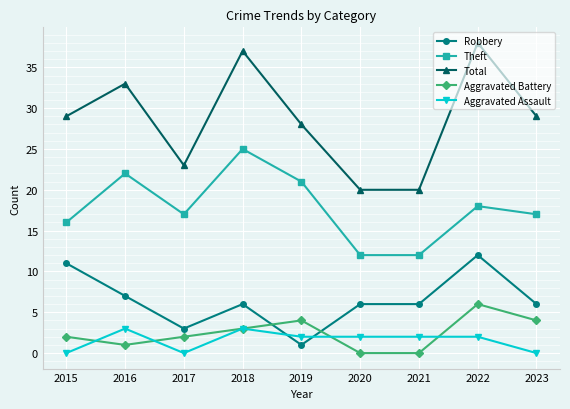

What is the difference between the highest and lowest values at 2023?

29